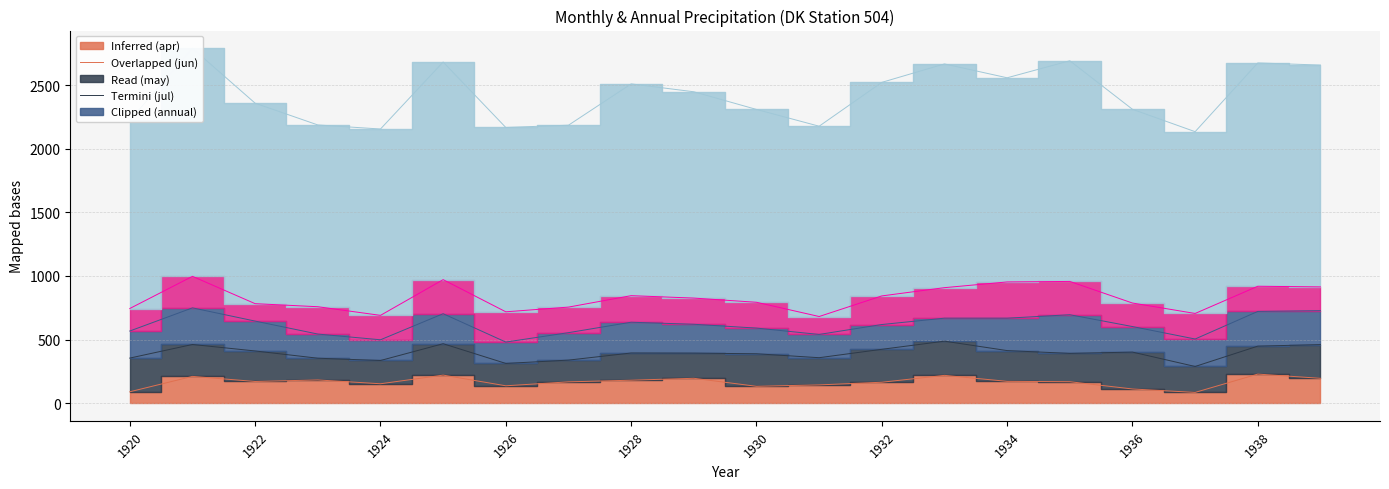

Which series has the largest total across all categories?

annual